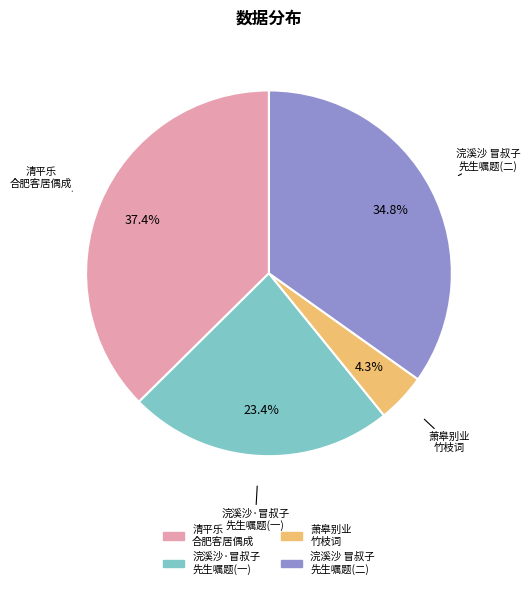

Does any single category account for the majority?

No